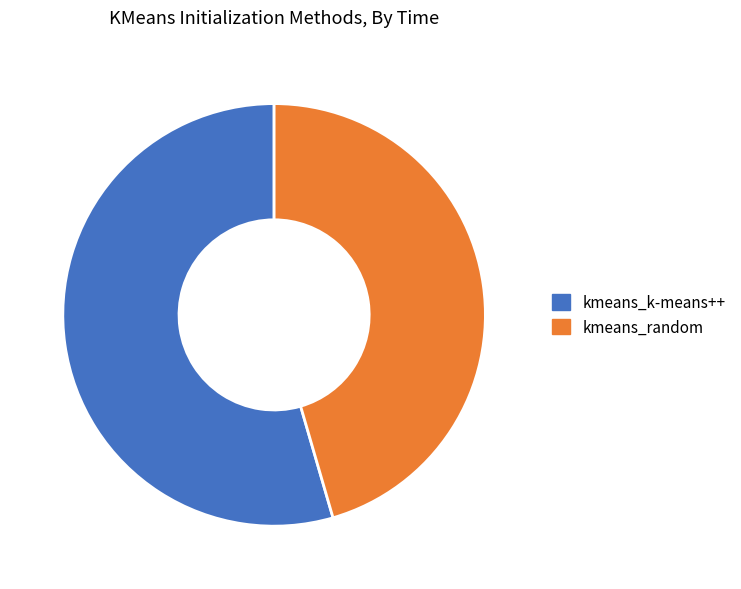

Combined, do kmeans_random and kmeans_k-means++ account for over 50%?

Yes